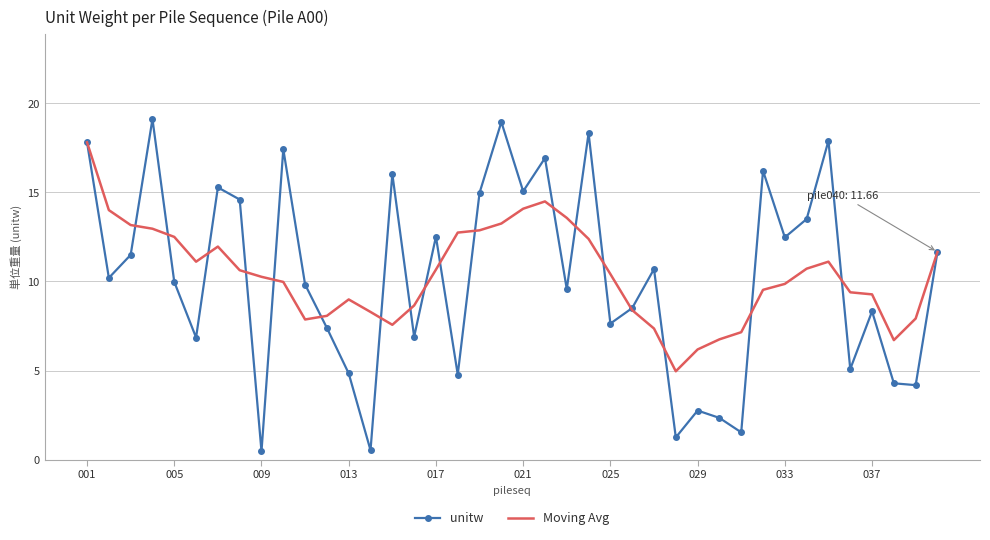

Rank the series by their maximum value, from highest to lowest.

unitw, Moving Avg